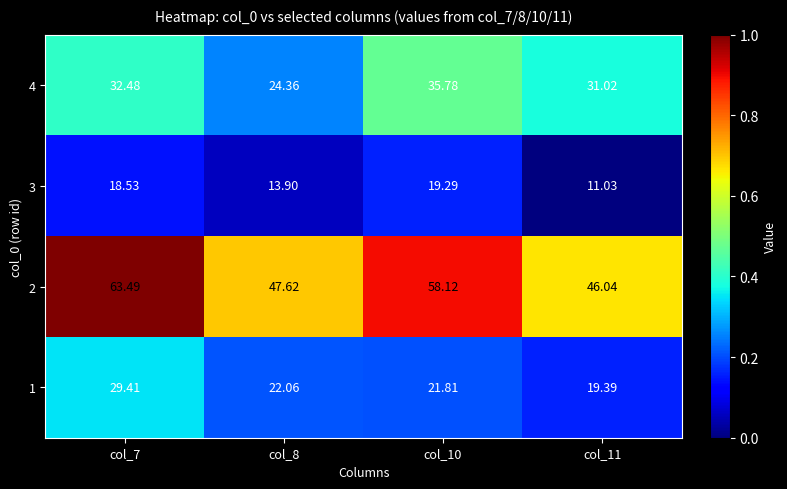

How many distinct data groups are displayed?

4